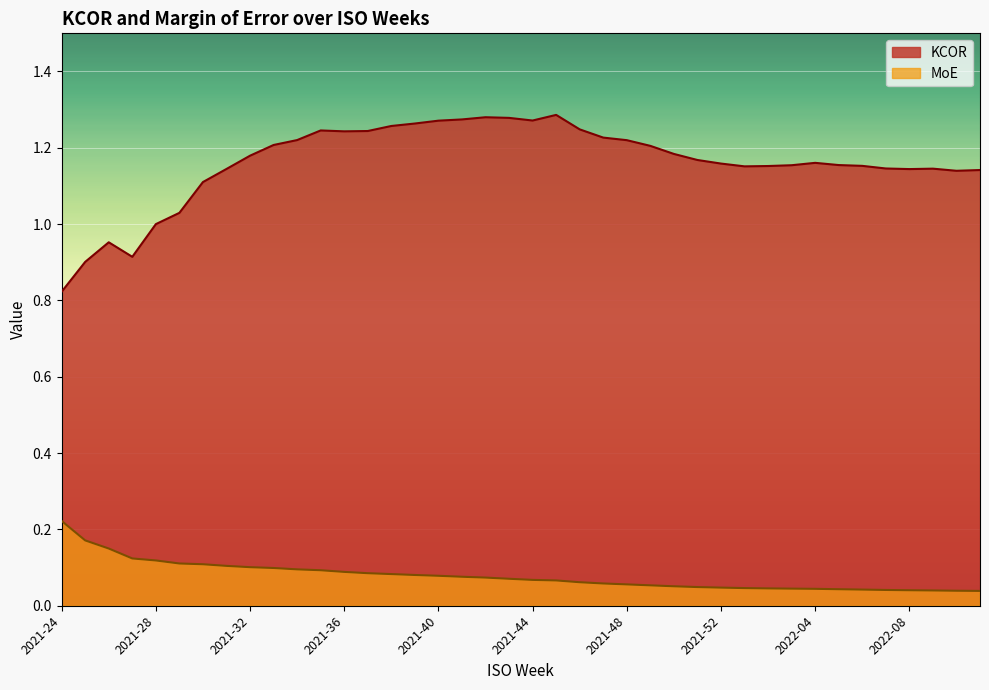

Does the chart display data point markers on the line(s)?

No